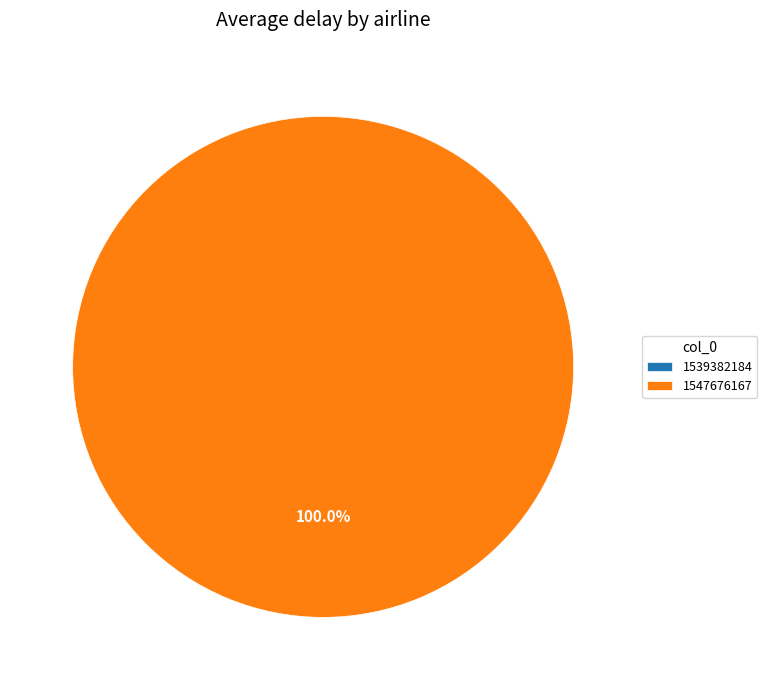

Which slice is the smallest?

1539382184